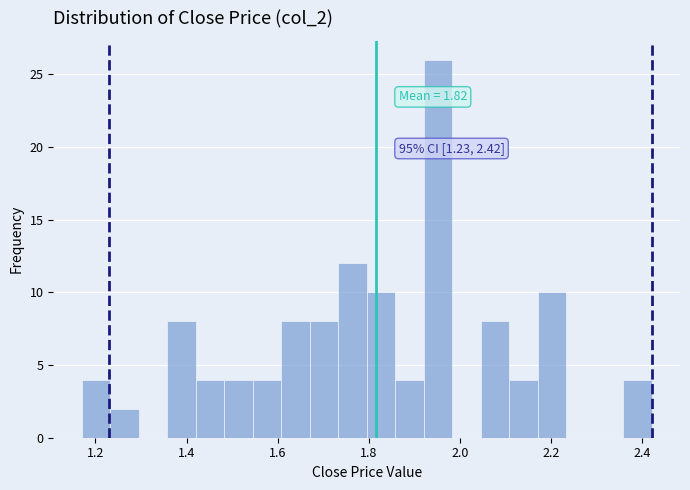

Read against the x-axis, roughly where is the centre of the tallest bar?

1.96